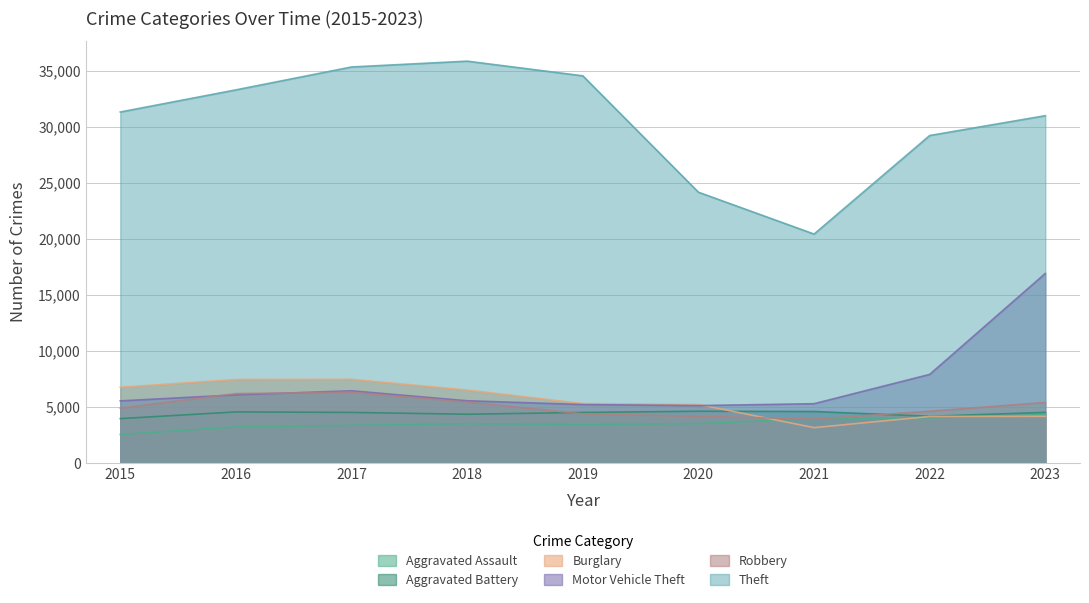

Between 2020 and 2022, which is larger?

2022